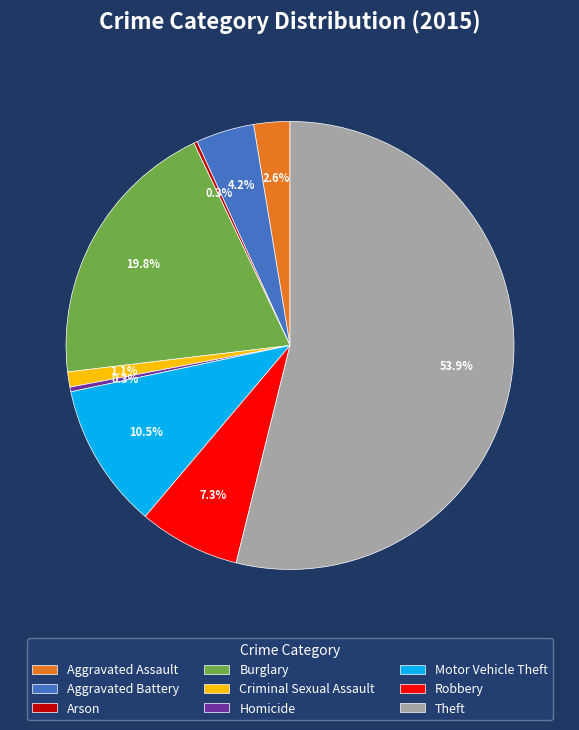

To the nearest percent, what is the difference between the largest and smallest slice percentages?

54%